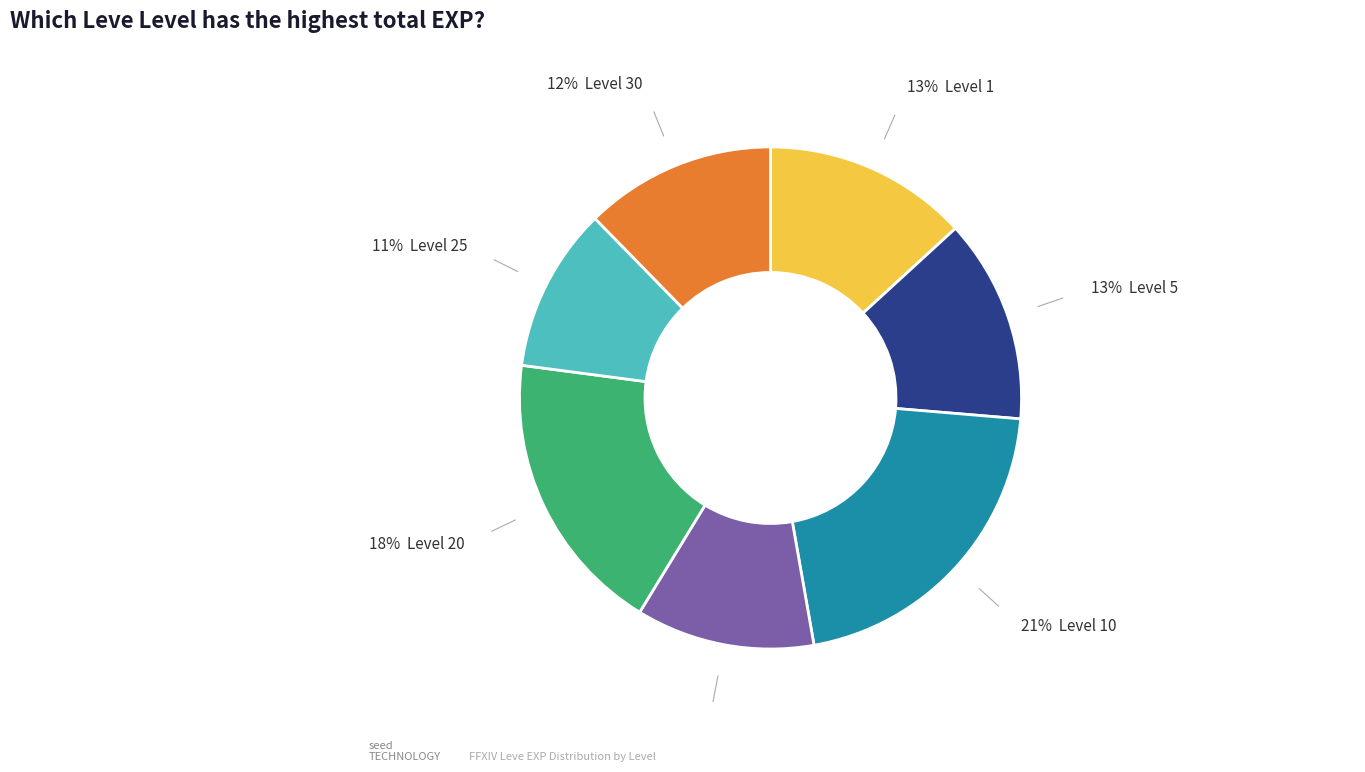

To the nearest percent, what is the average slice percentage?

14%